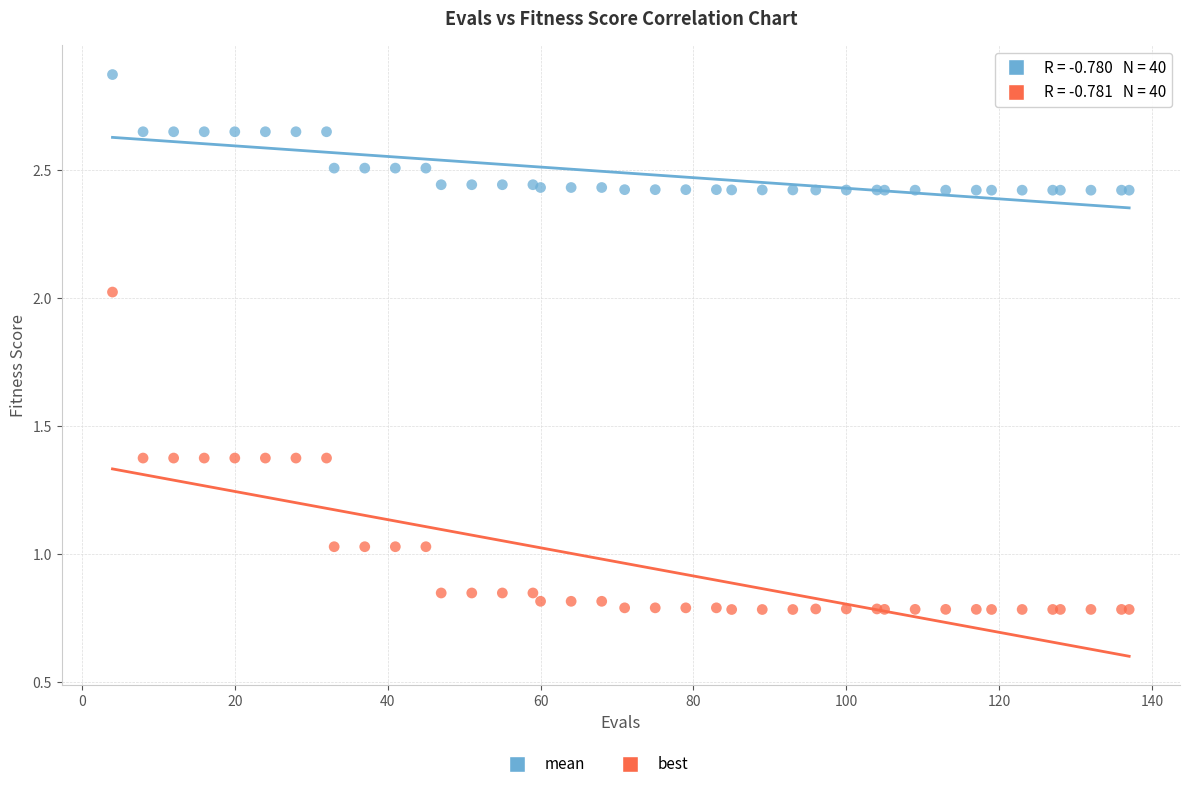

Which series has the widest spread of Y values?

best